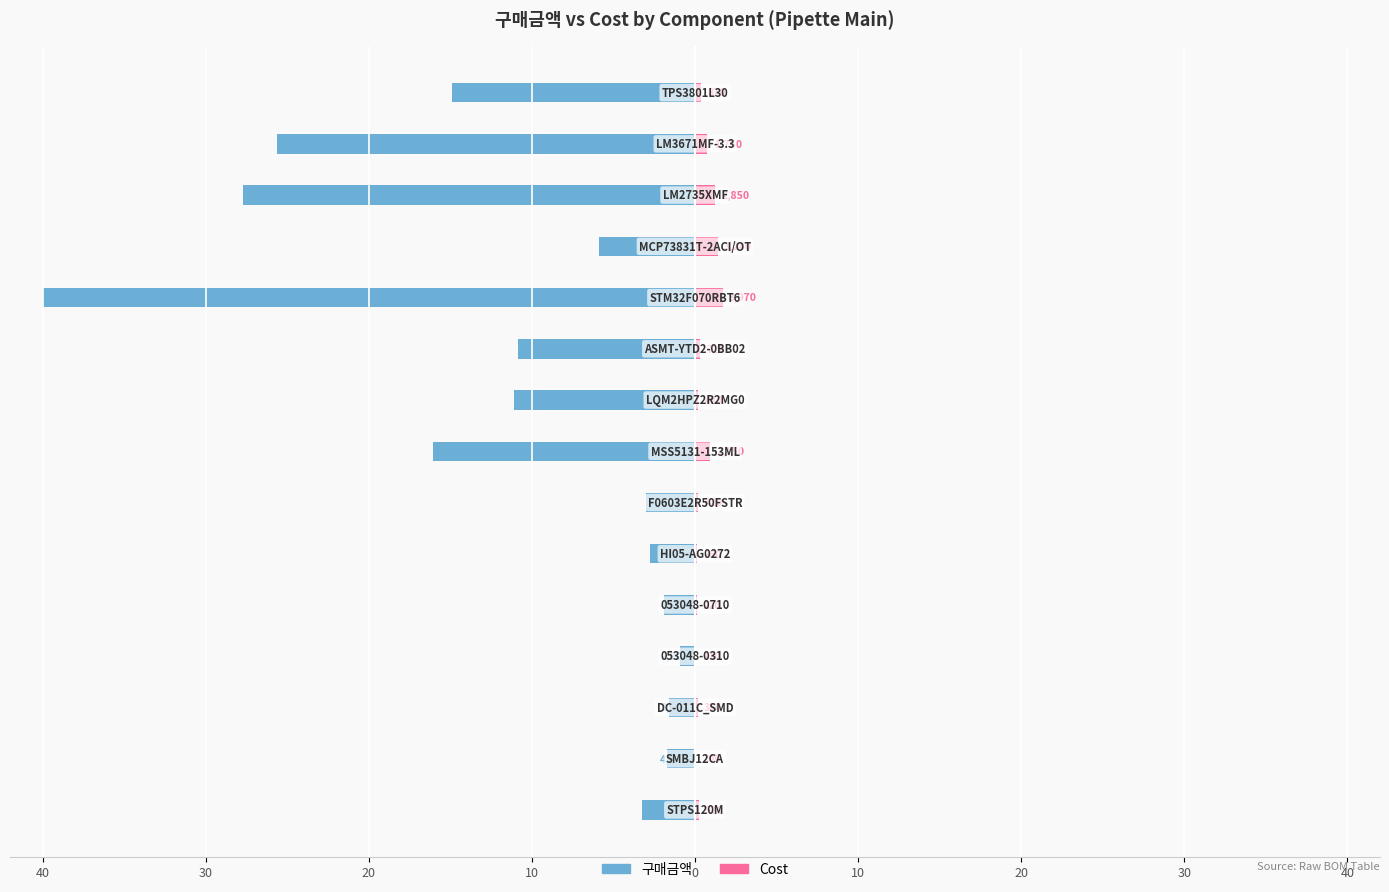

How many data points in 구매금액 are above -5?

7